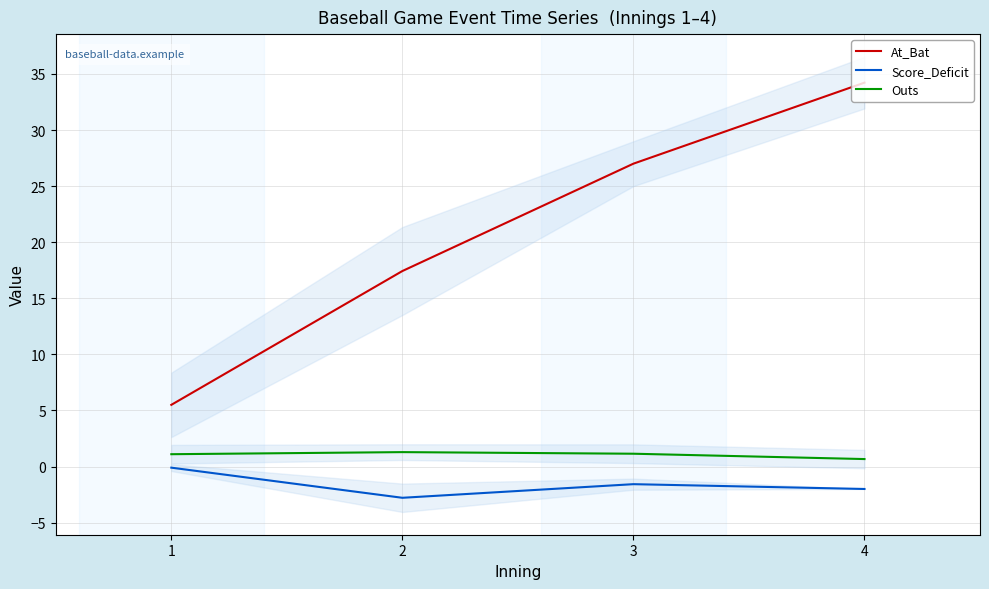

How many interior local peaks does the Score_Deficit series have?

1